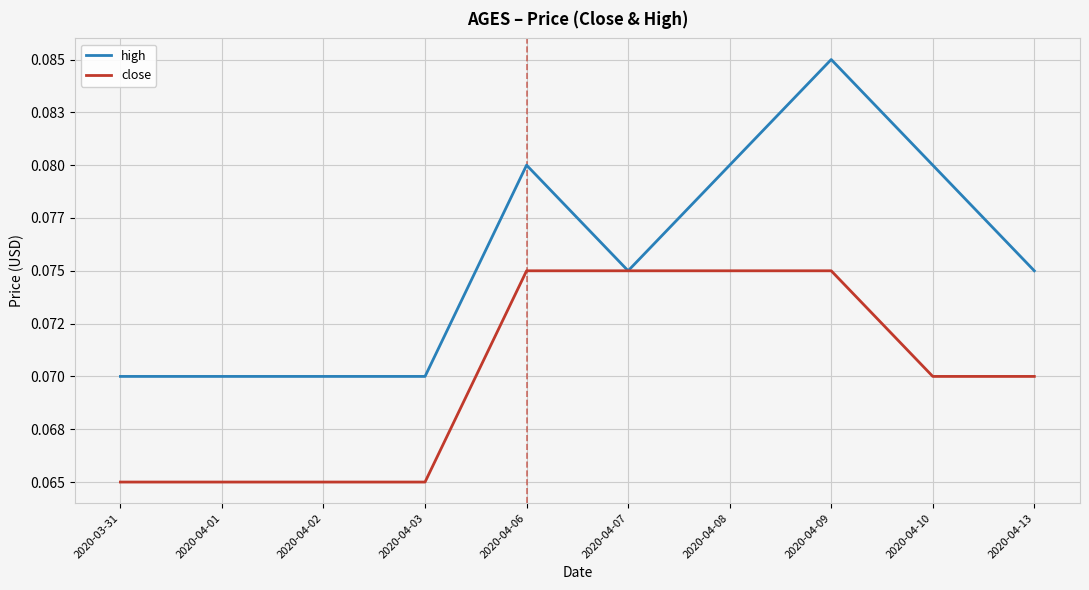

Between 2020-04-03 and 2020-04-13, which series saw the biggest shift?

close